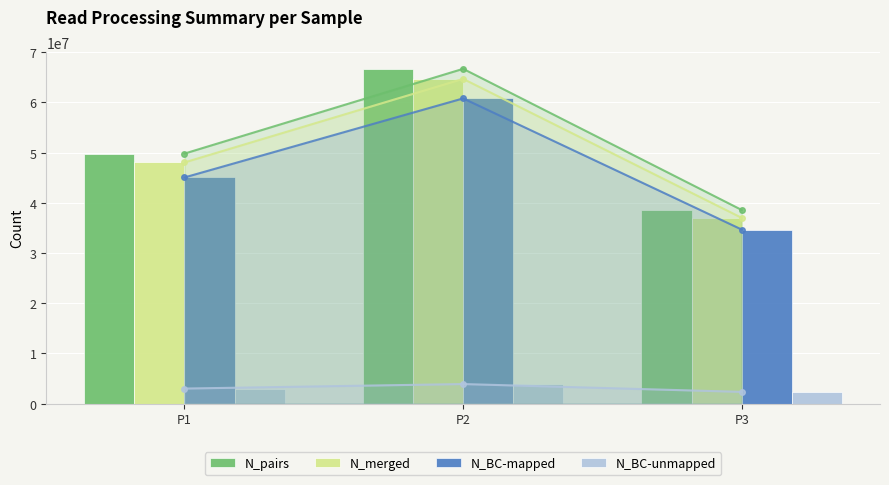

Which series changed the most between P2 and P3?

N_pairs